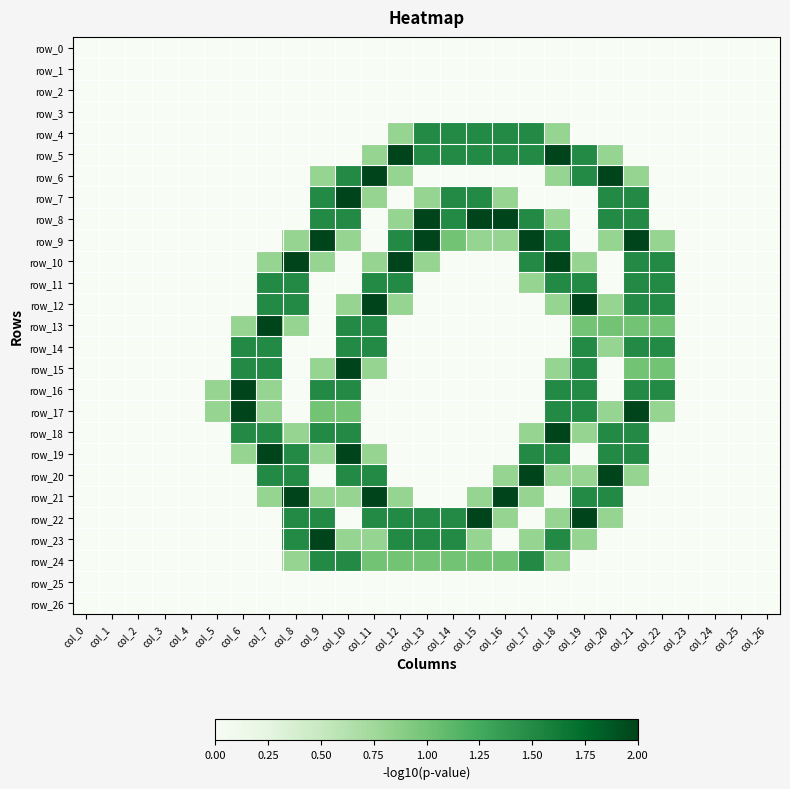

Which category has the highest value in the row_8 series?

col_13